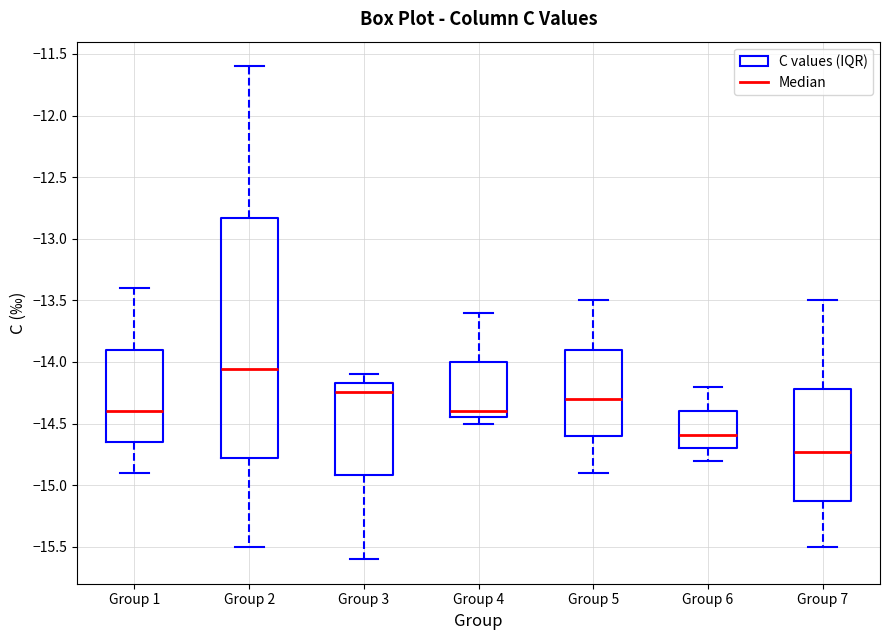

Which box is the tallest, from its lower edge to its upper edge?

Group 2